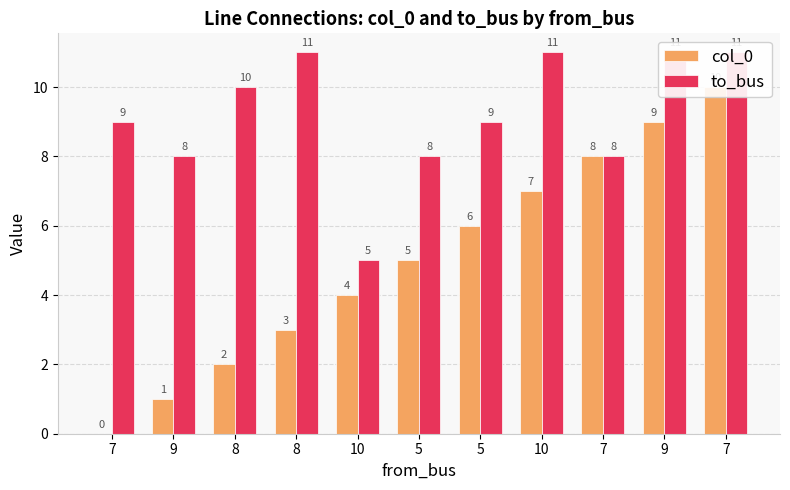

List the series in order of their peak value, highest first.

to_bus, col_0